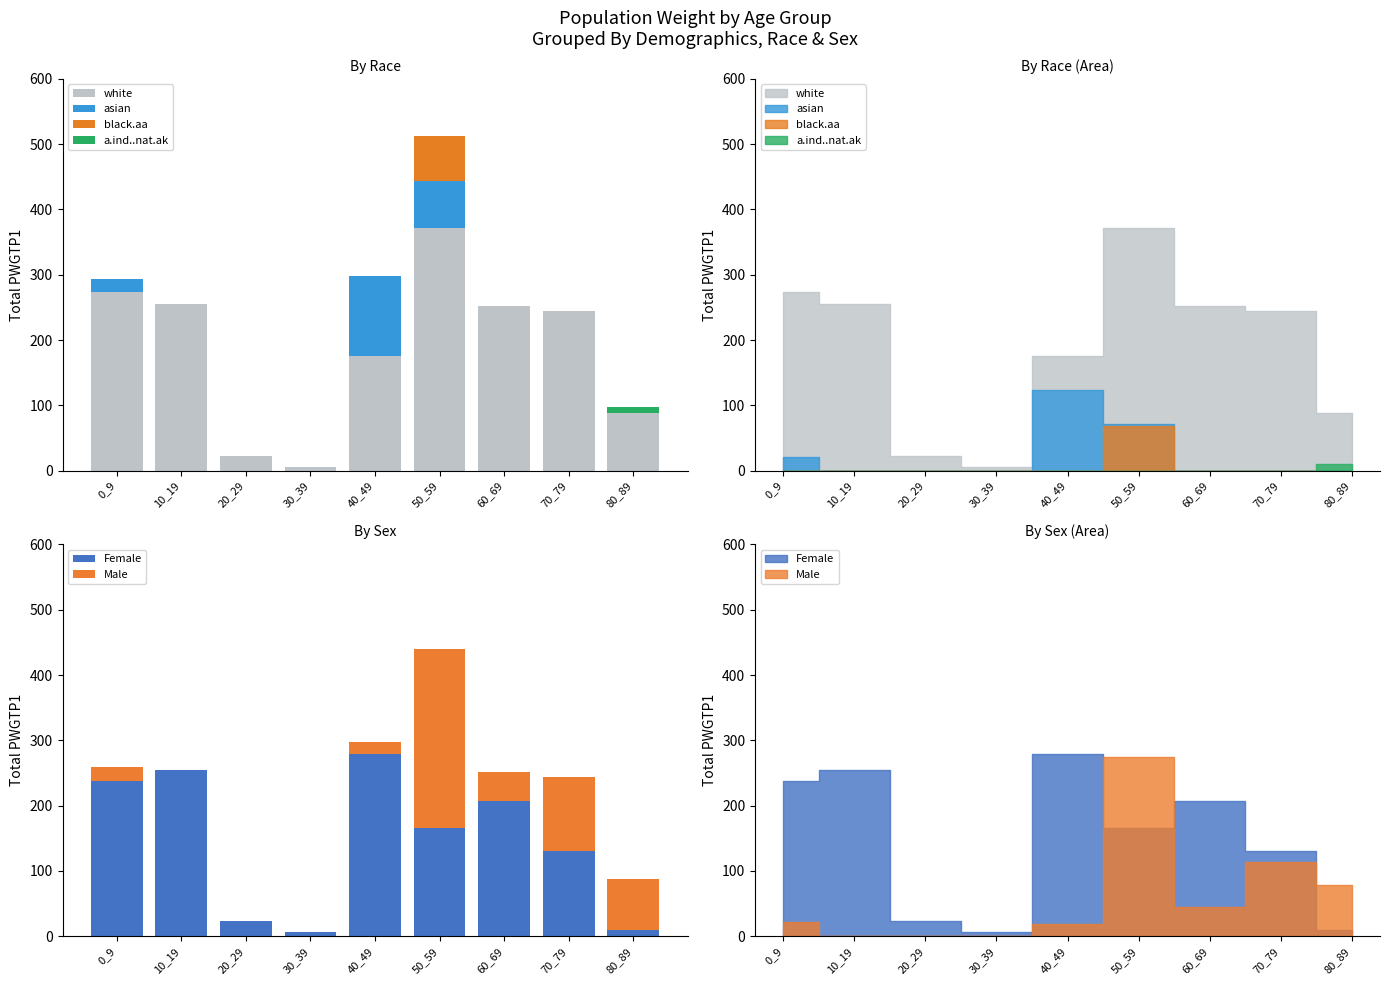

Count the number of data series in this chart.

6